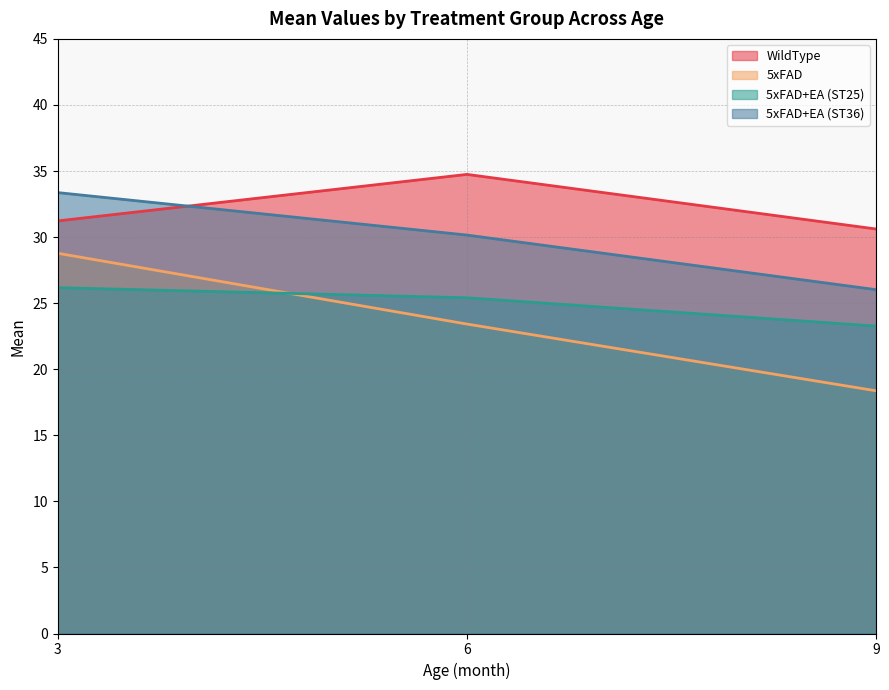

Rank the series by their average value, from highest to lowest.

WildType, 5xFAD+EA (ST36), 5xFAD+EA (ST25), 5xFAD